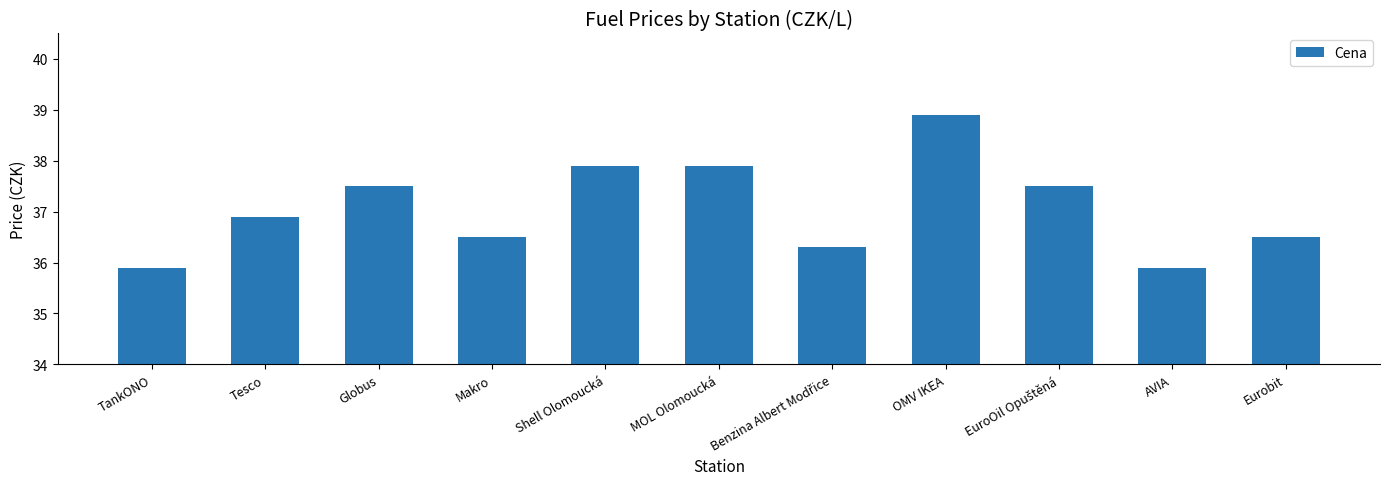

Are the bars horizontal?

No